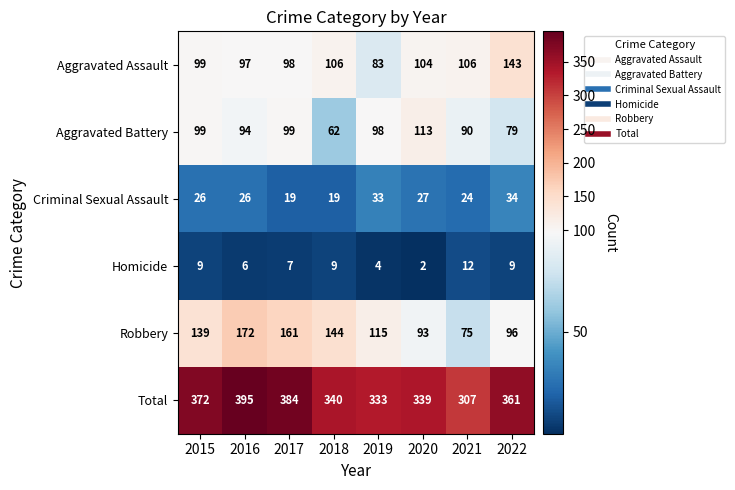

At which label does Homicide reach its peak?

2021